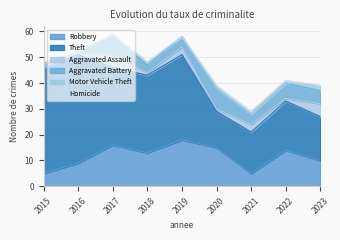

What value does the Theft series have at 2021, to the nearest 5?

15